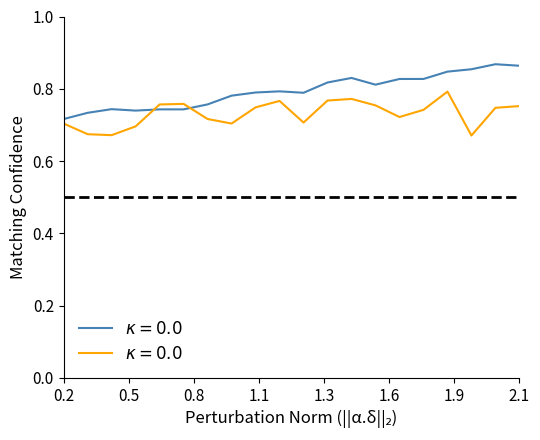

What is the average value?

0.8